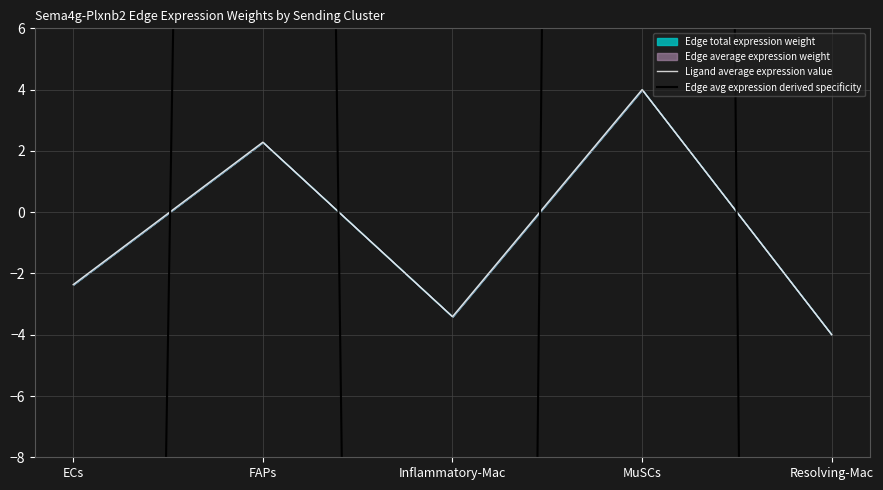

Is it true that Edge avg expression derived specificity equals -427.7 at Resolving-Mac?

False